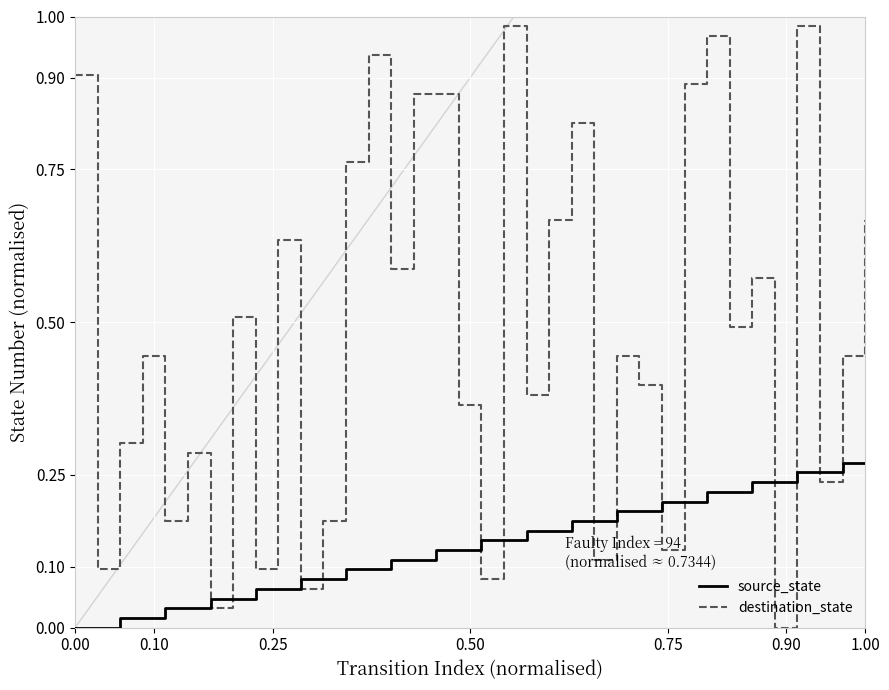

True or false: source_state and destination_state cross at least once.

True